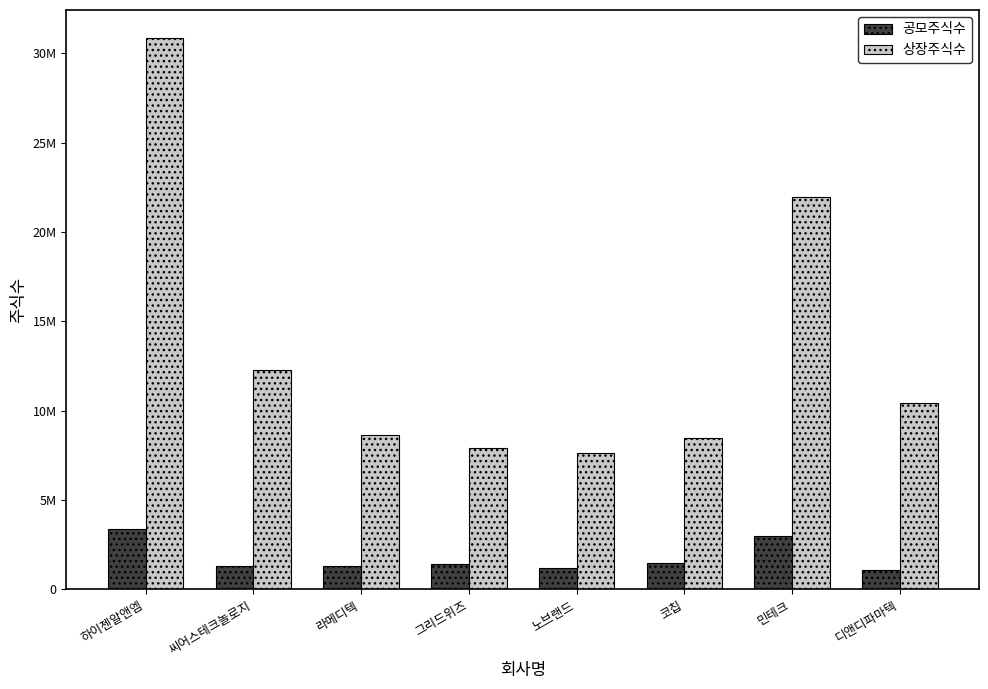

What is the label of the 7th bar from the right?

씨어스테크놀로지